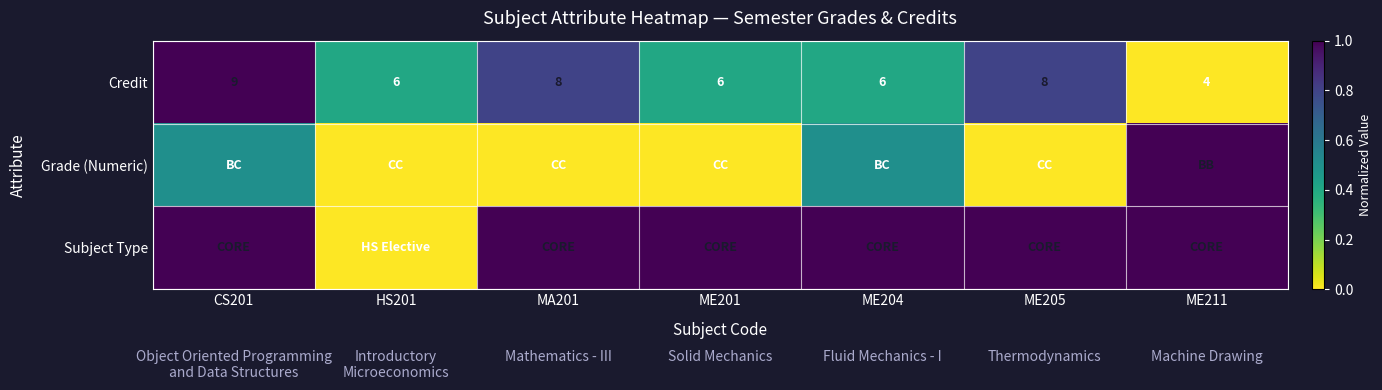

The value of Subject Type at ME211 is 1.6. True or false?

False